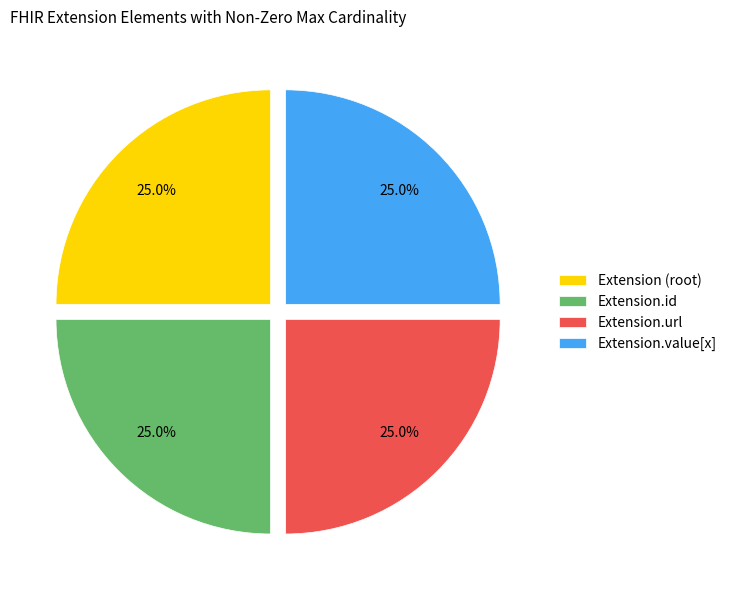

To the nearest percent, what portion does Extension.id represent?

25%